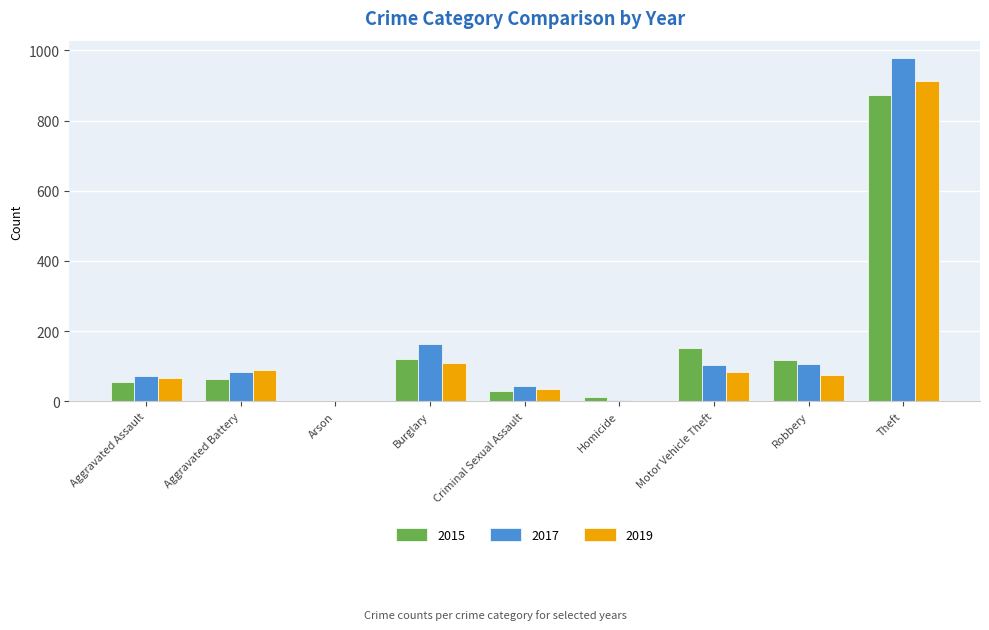

What is the total value across all series at Burglary?

393